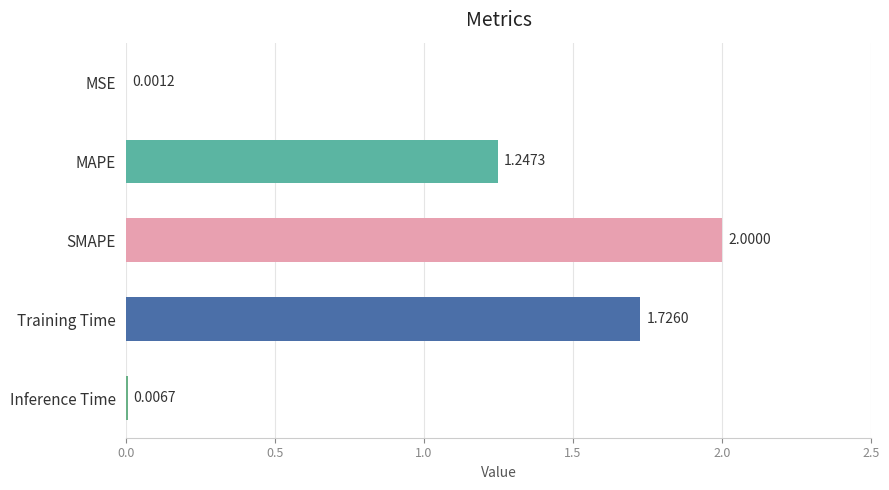

At which label is the value closest to 1?

MAPE